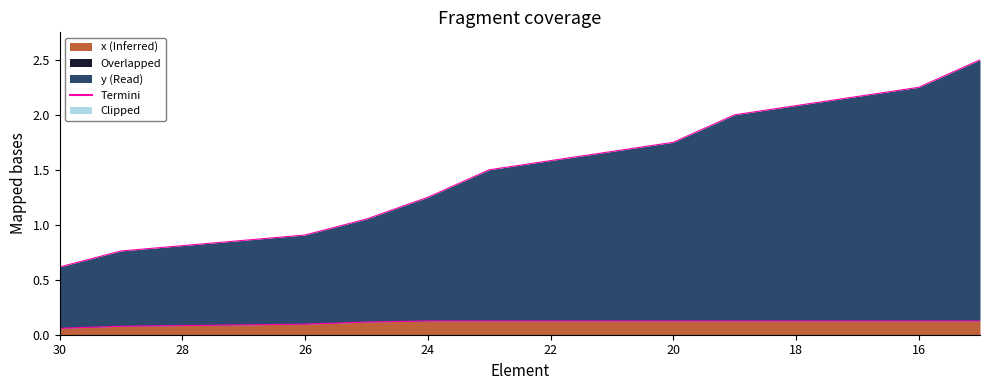

At which category does the chart reach its peak across all series?

15